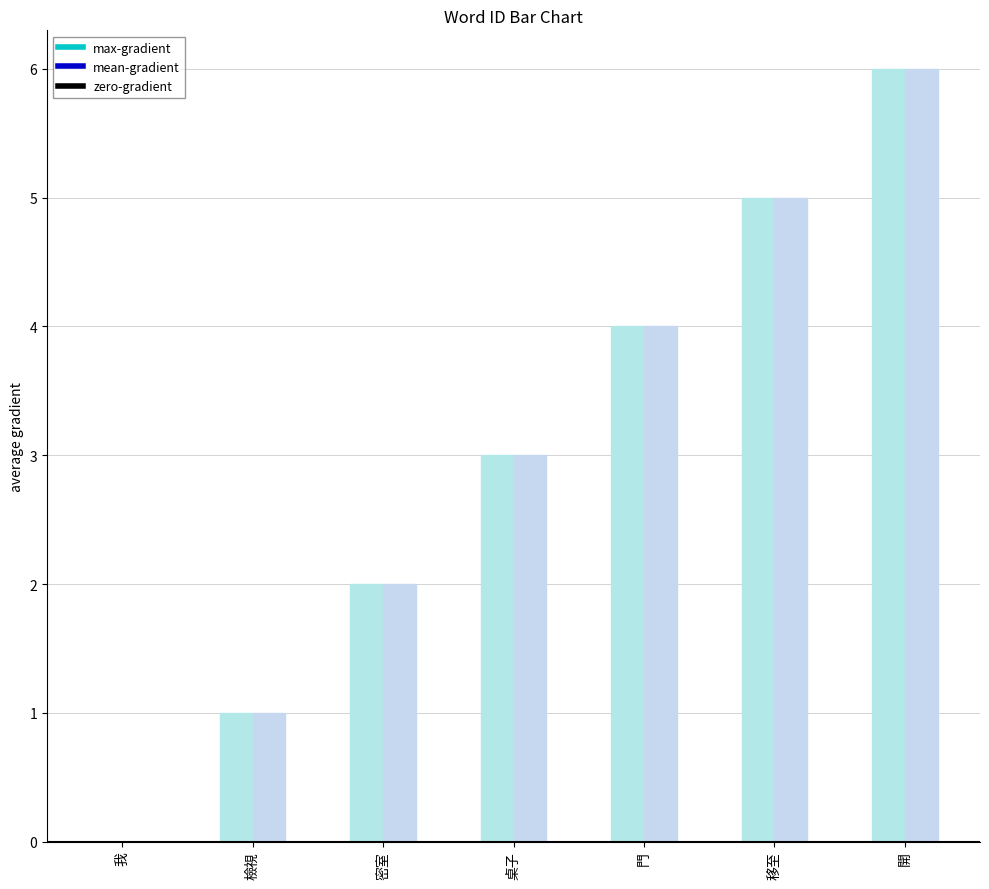

Are the bars grouped side by side (vs. stacked)?

Yes